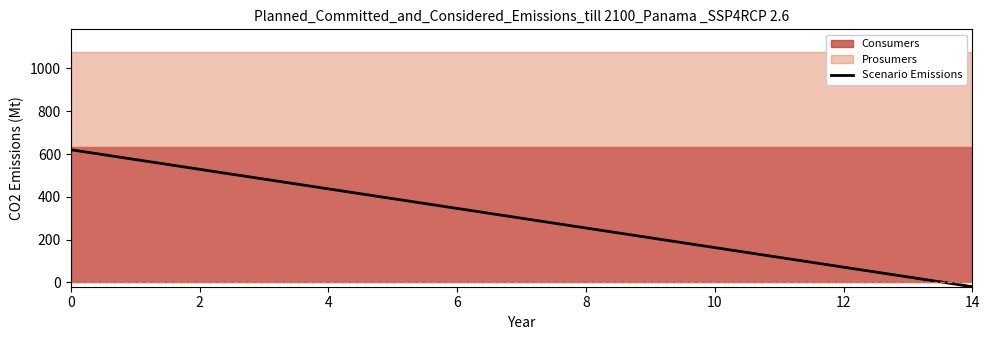

Reading left to right, transcribe all the data shown in this chart.

620.0	574.3	528.6	482.9	437.1	391.4	345.7	300.0	254.3	208.6	162.9	117.1	71.4	25.7	-20.0